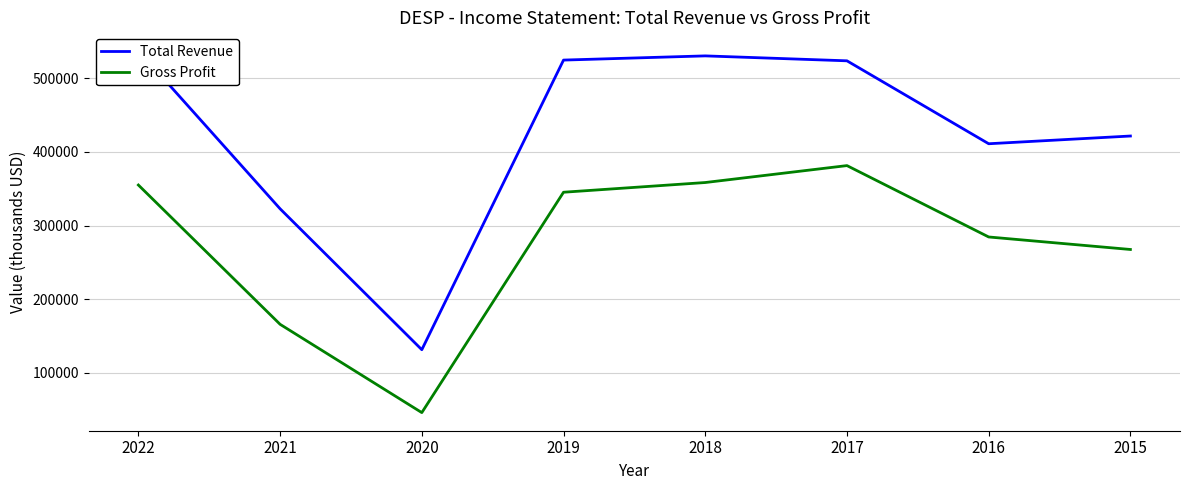

How many series are shown in this chart?

2